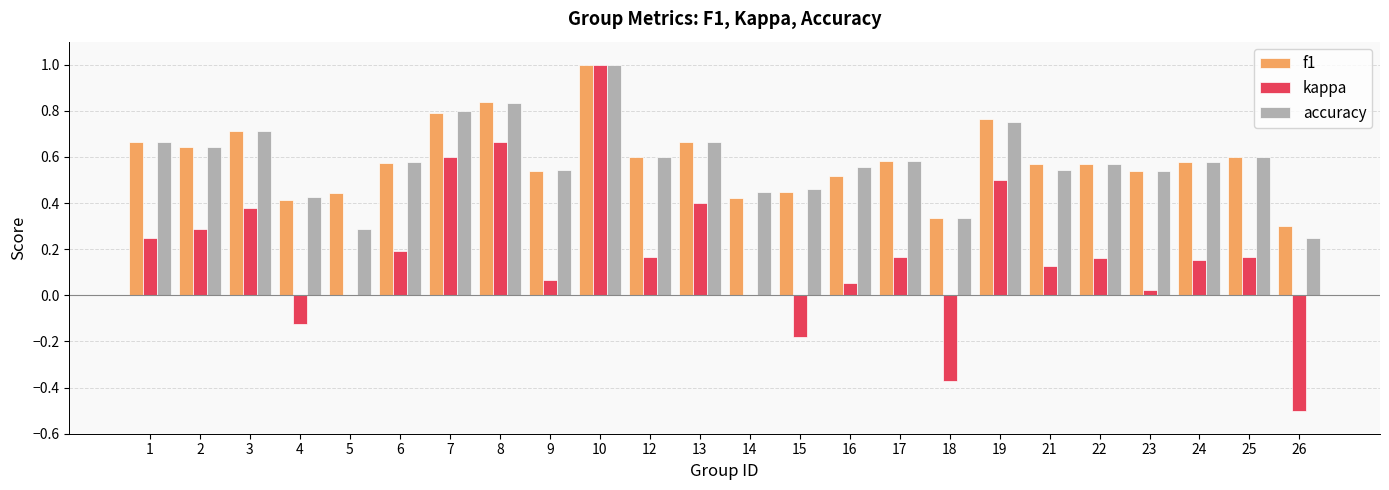

What is the sum of all accuracy values?

14.0